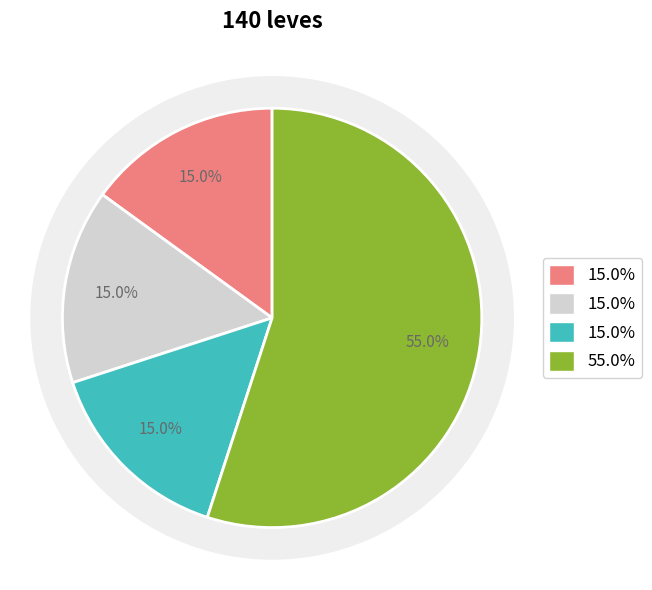

Is there a majority slice in this chart?

Yes